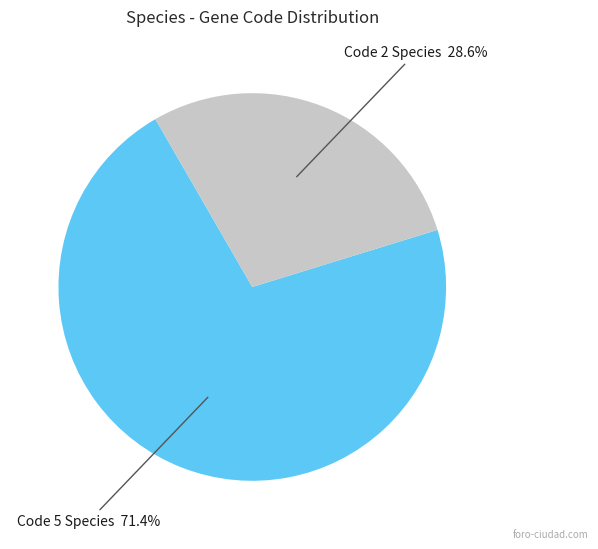

Is there any slice that represents more than half of the pie?

Yes